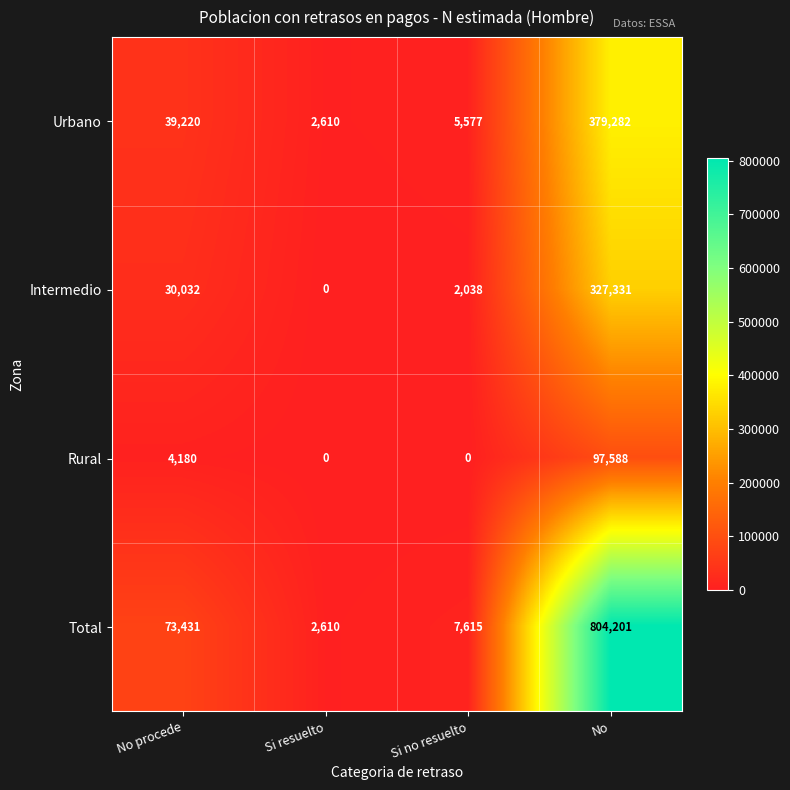

At which label does Urbano reach its peak?

No